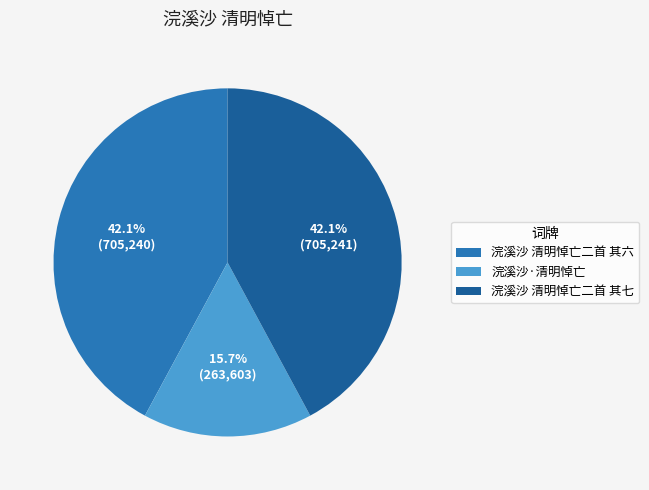

To the nearest percent, what is the average slice percentage?

33%